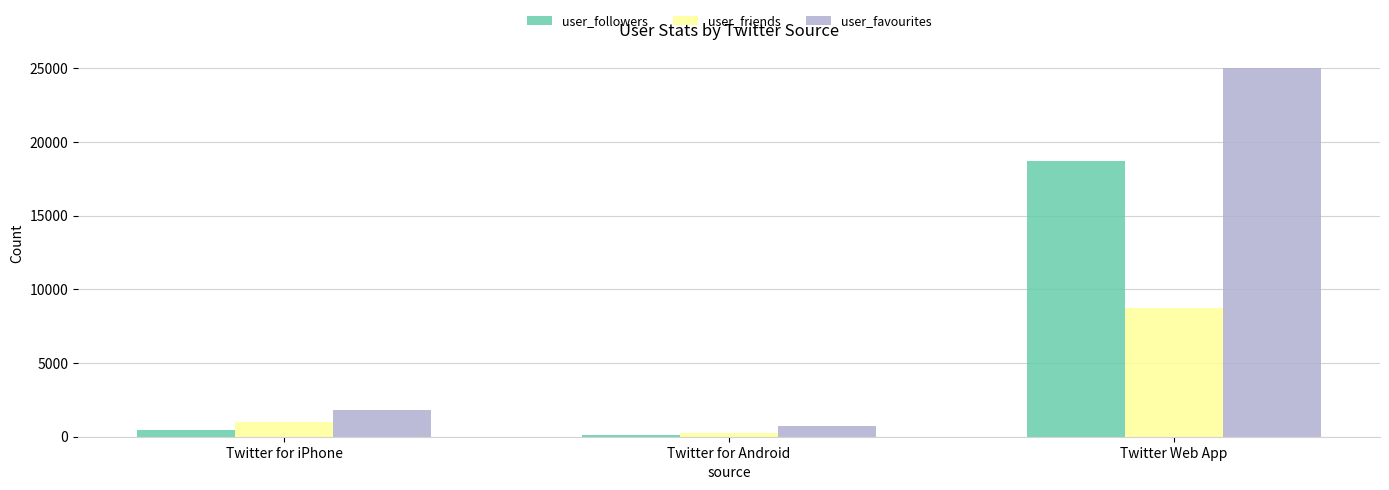

At which label is user_favourites closest to 12866?

Twitter for iPhone